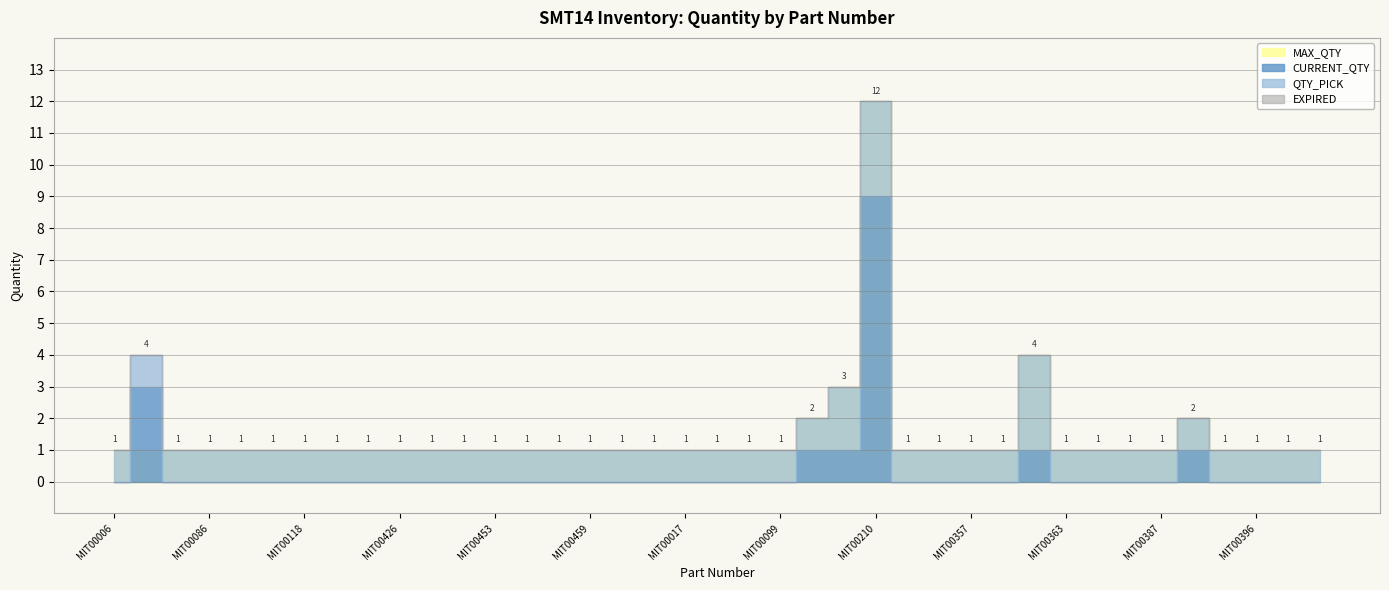

What is the difference between the maximum and second lowest values in the QTY_PICK series?

2